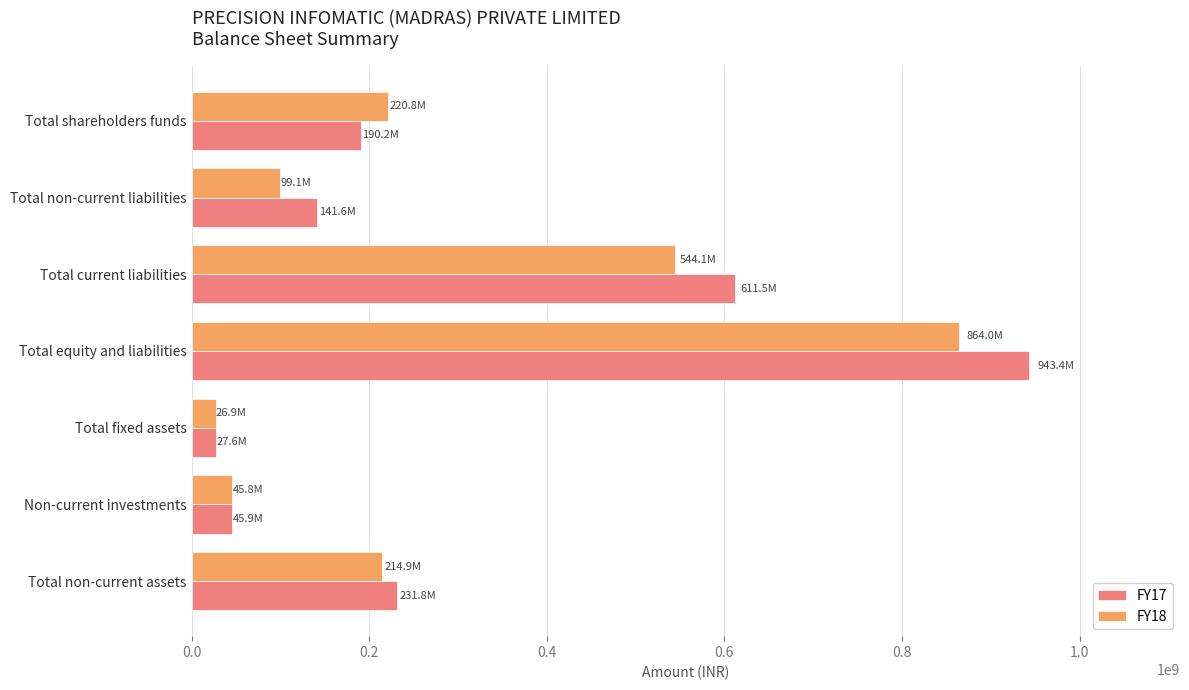

What is the minimum value for FY17?

27637359